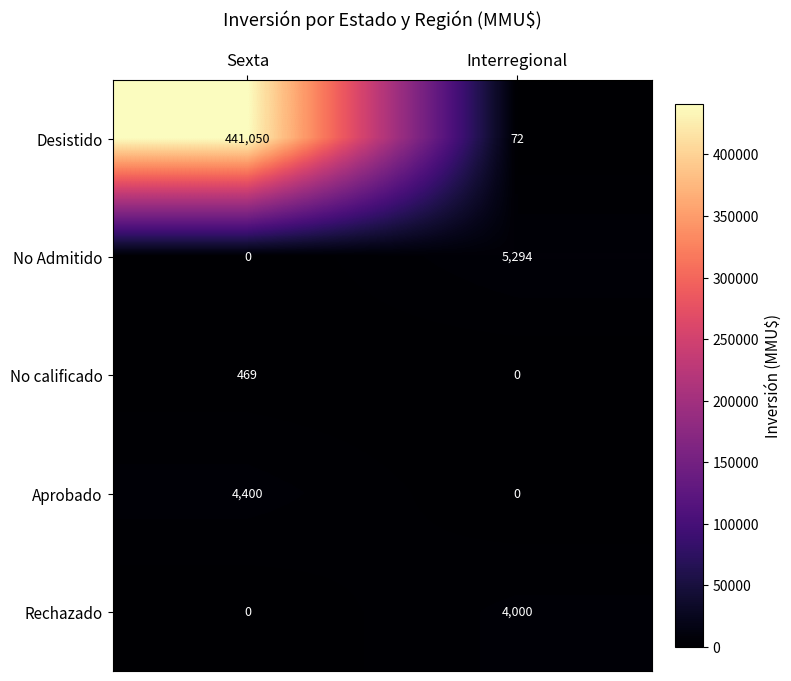

Which series has the largest total across all categories?

Desistido